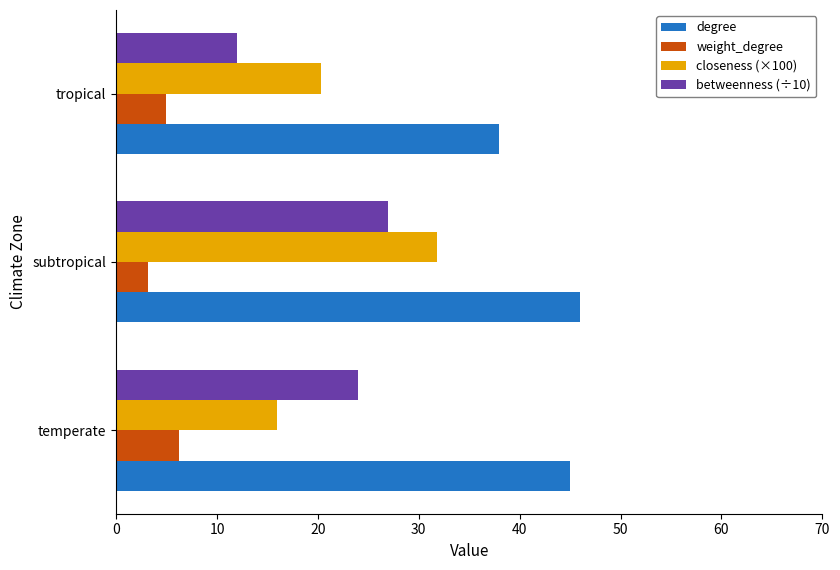

At which category is the sum across all series the highest?

subtropical